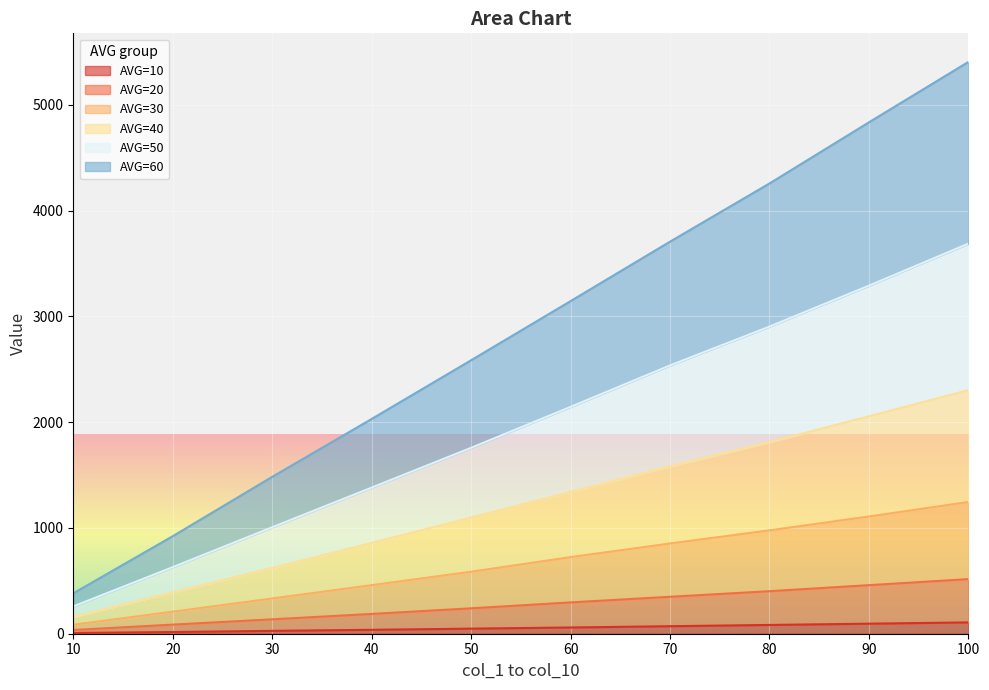

Where does the AVG=40 series first go above 1340?

70